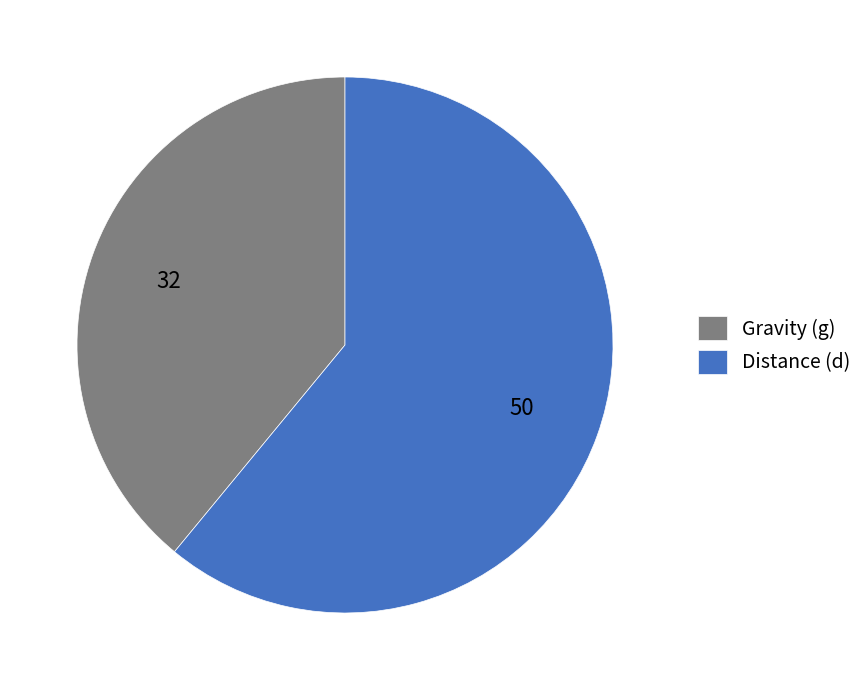

Count the number of slices in the pie.

2